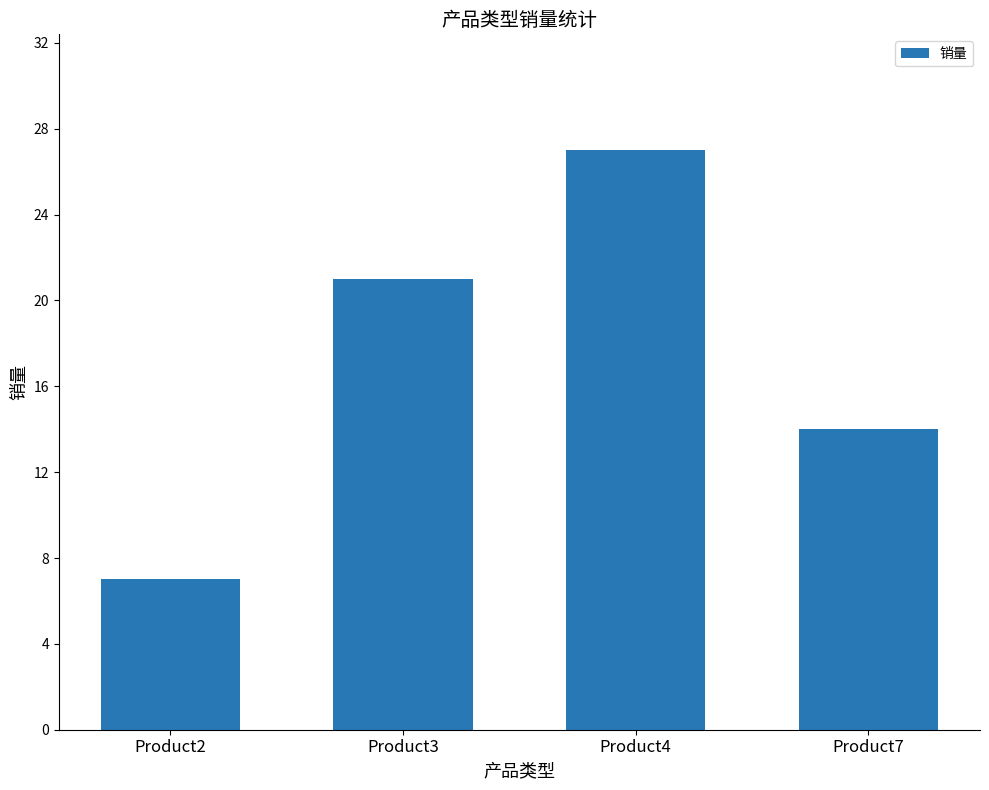

List the labels in order of value, smallest first.

Product2, Product7, Product3, Product4